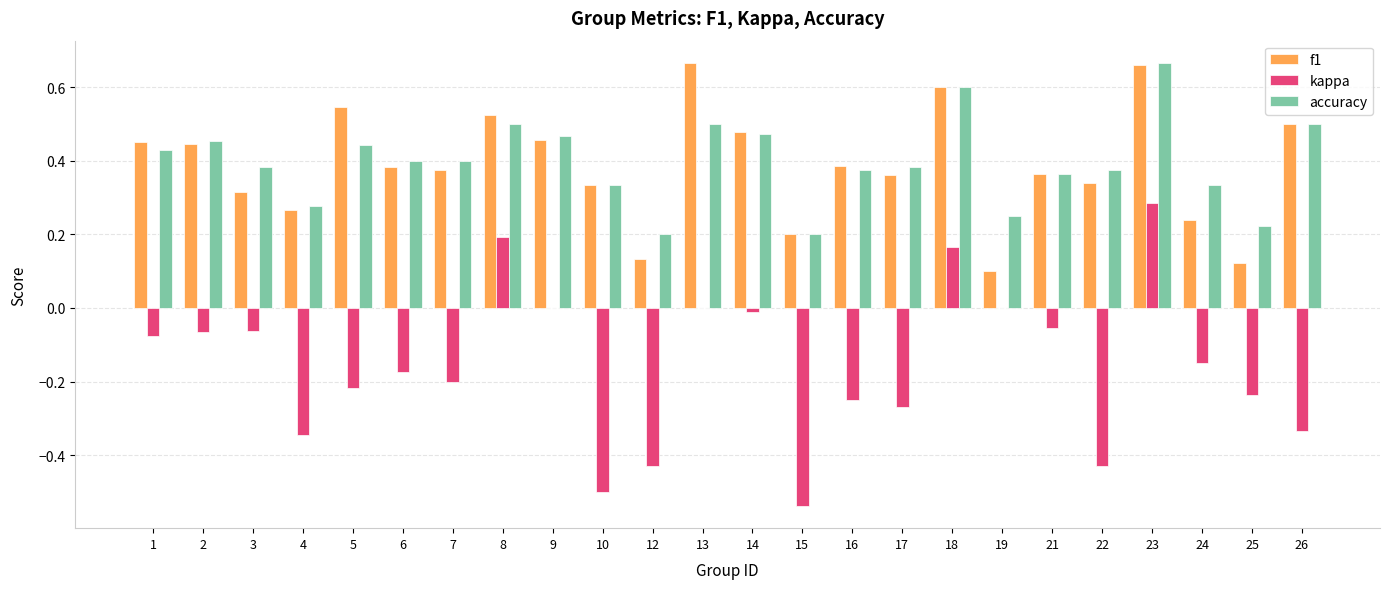

What is the sum of the accuracy values at 21 and 25?

0.6